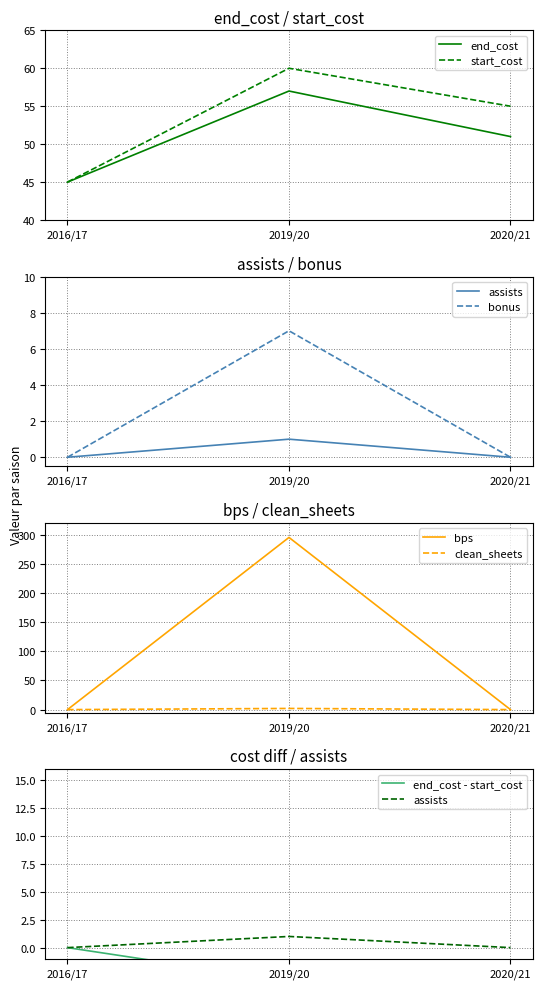

Is it true that end_cost equals 45 at 2016/17?

True